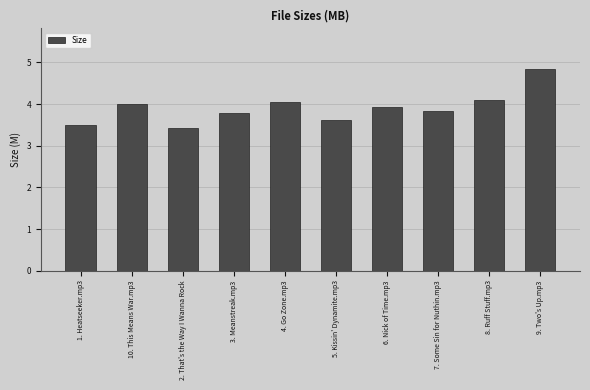

Is it true that the value at 7. Some Sin for Nuthin.mp3 is 3.8?

True